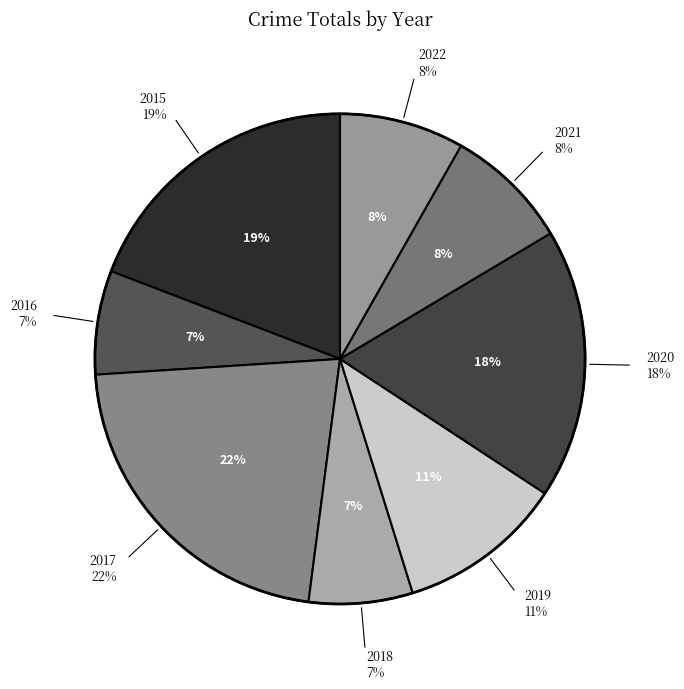

To the nearest percent, what is the combined percentage of 2017 and 2021?

30%